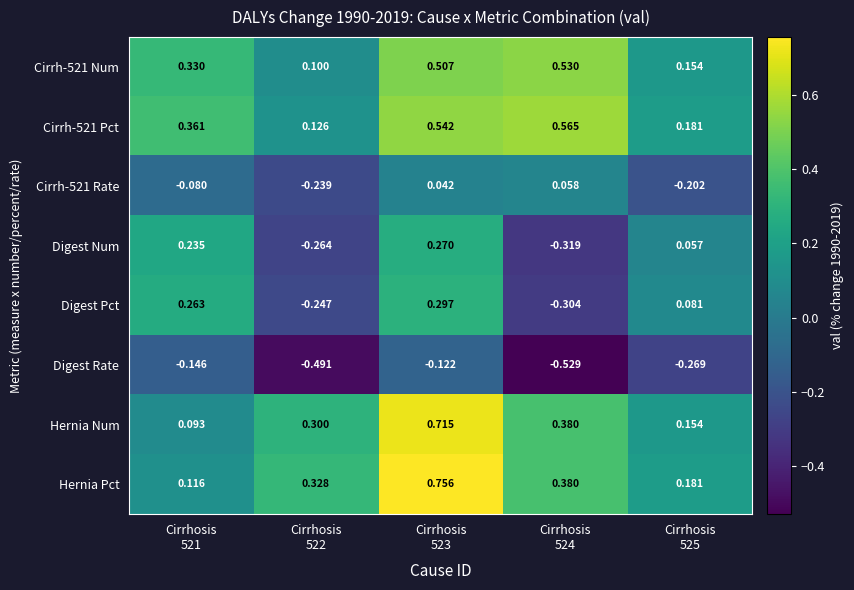

Which category has the highest value across all series?

Cirrhosis
523